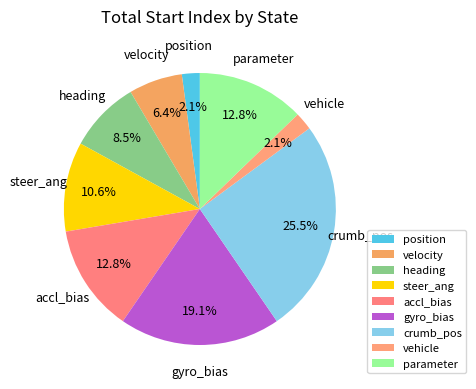

The heading slice represents 9% of the pie. True or false?

True